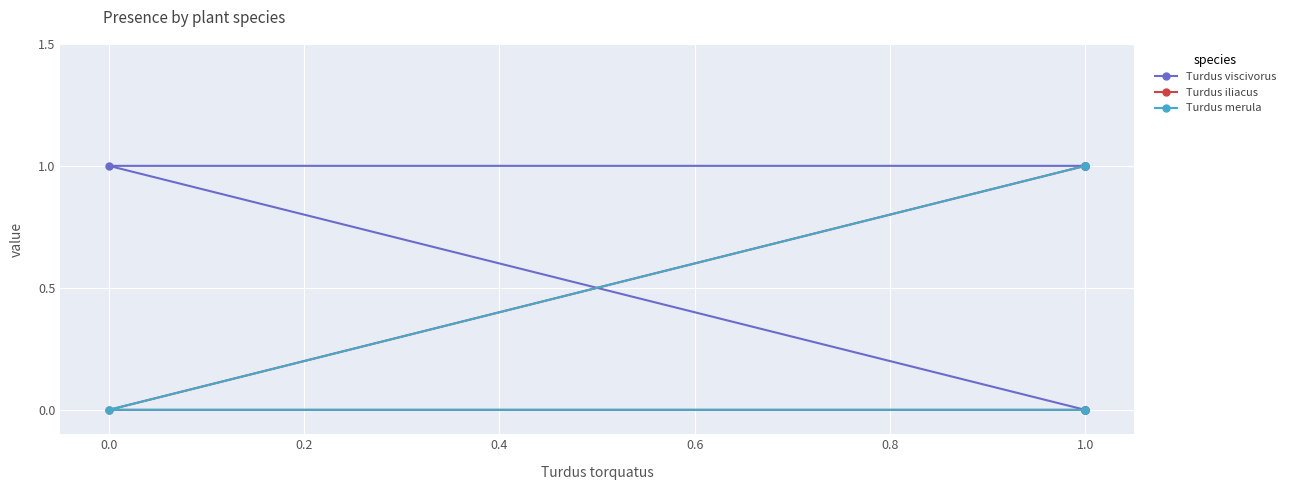

Which series has the widest spread of values?

Turdus viscivorus